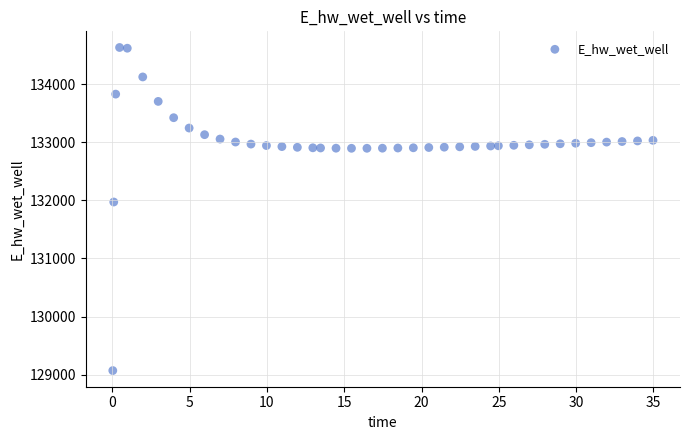

What is the range of Y values (max minus min)?

5557.8